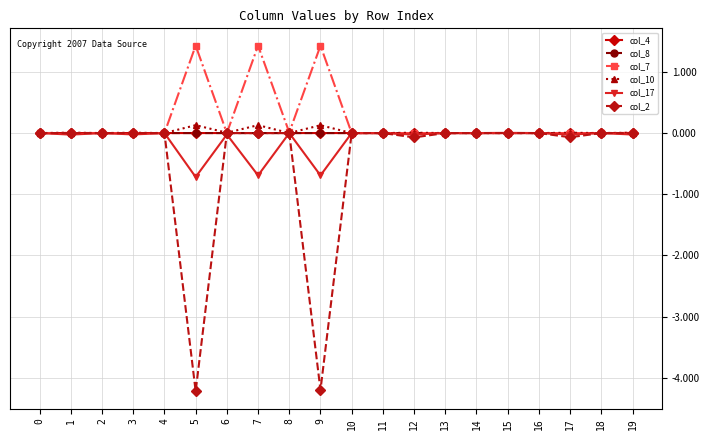

Which series has the largest range (max minus min)?

col_2